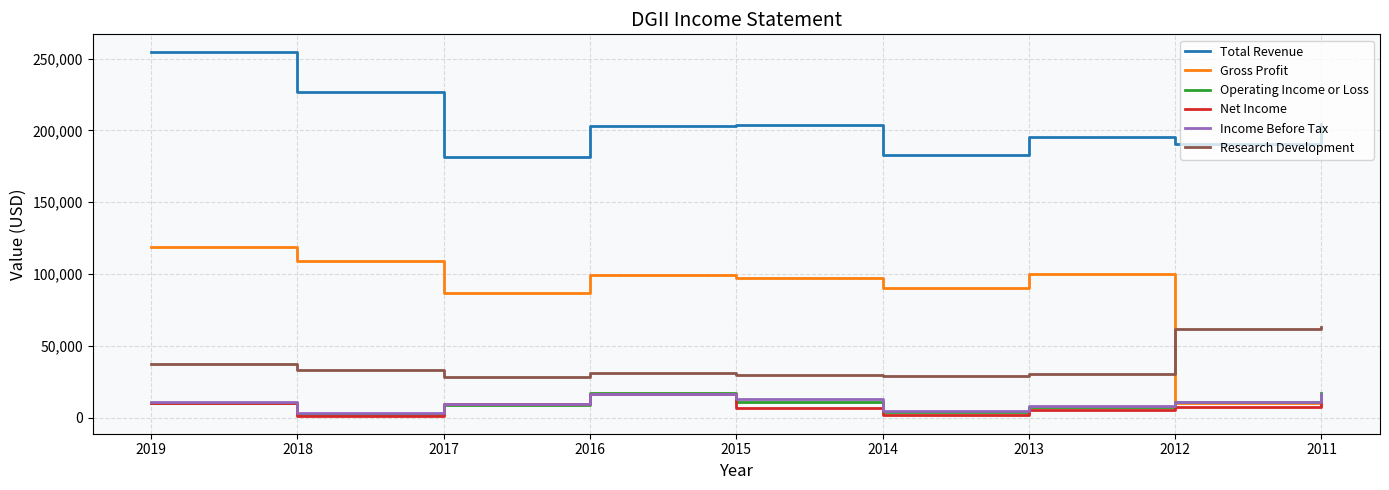

True or false: Operating Income or Loss and Total Revenue intersect in this chart.

False